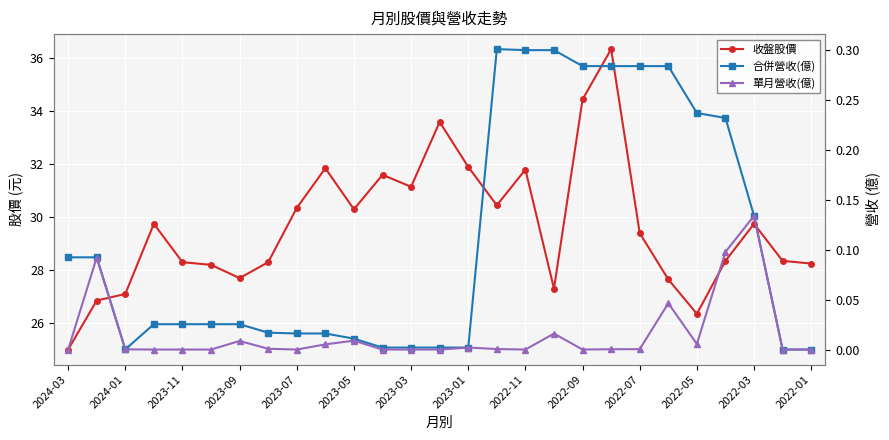

At 15, list the series in order from largest to smallest.

收盤股價, 合併營收(億), 單月營收(億)